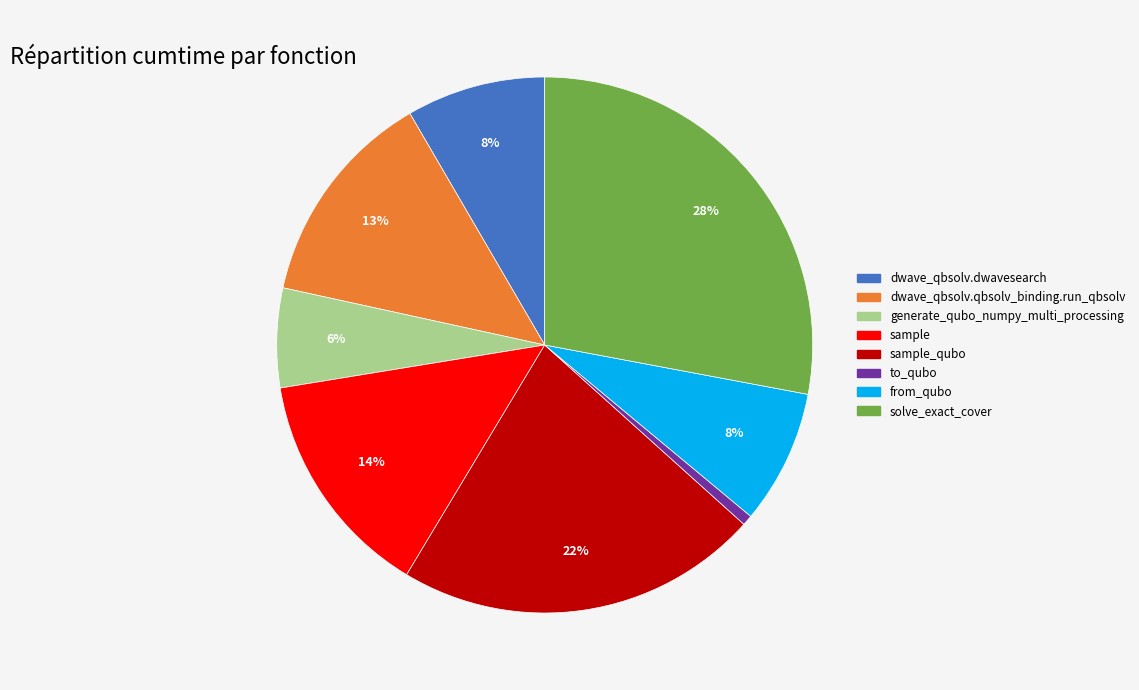

To the nearest percent, what is the difference between the largest and smallest slice percentages?

27%